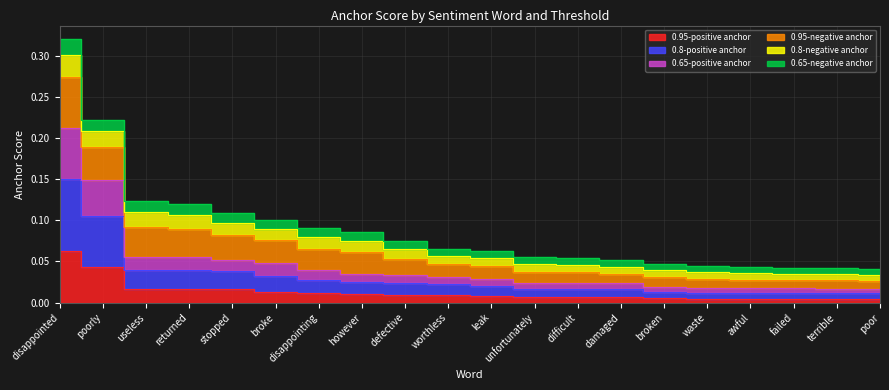

Which label corresponds to the largest value in the chart?

disappointed